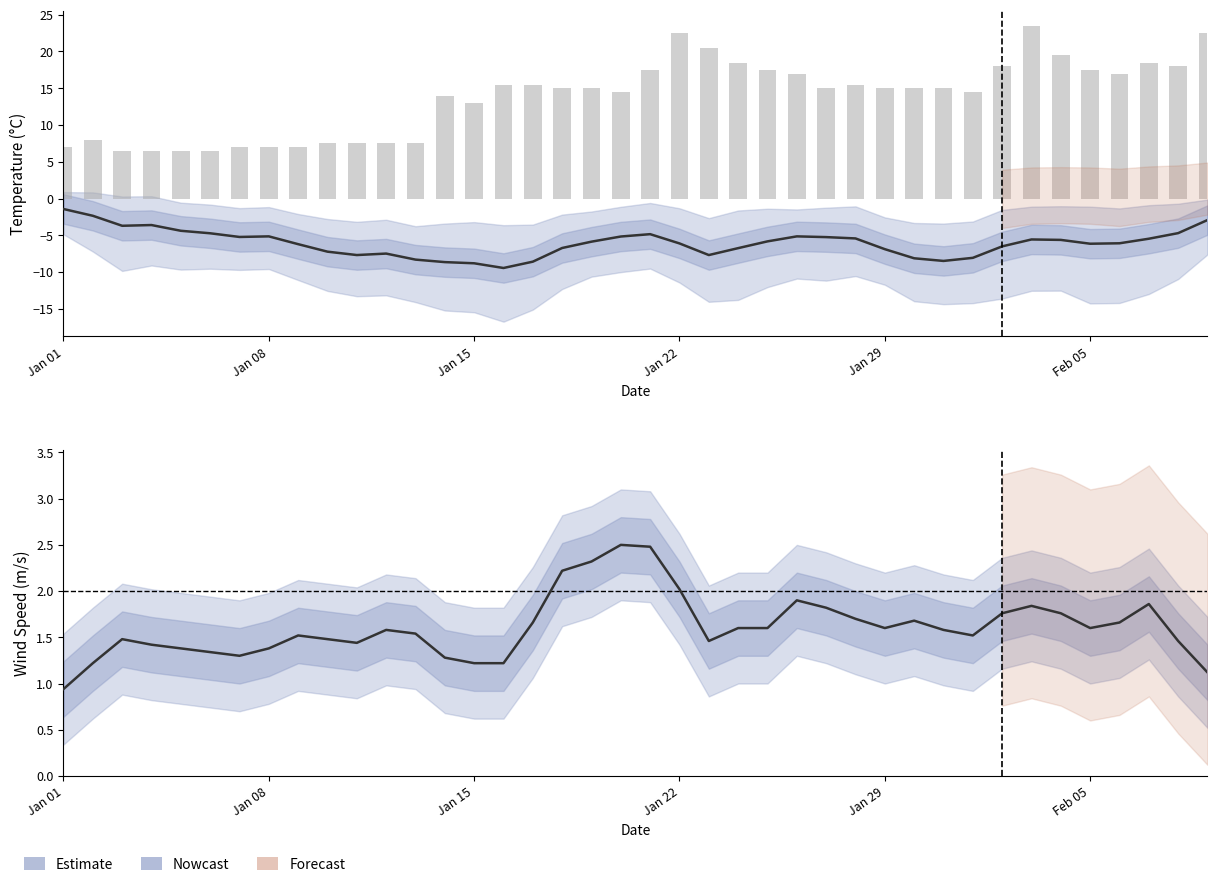

At which label is avg_wind_speed closest to 1?

Jan 01